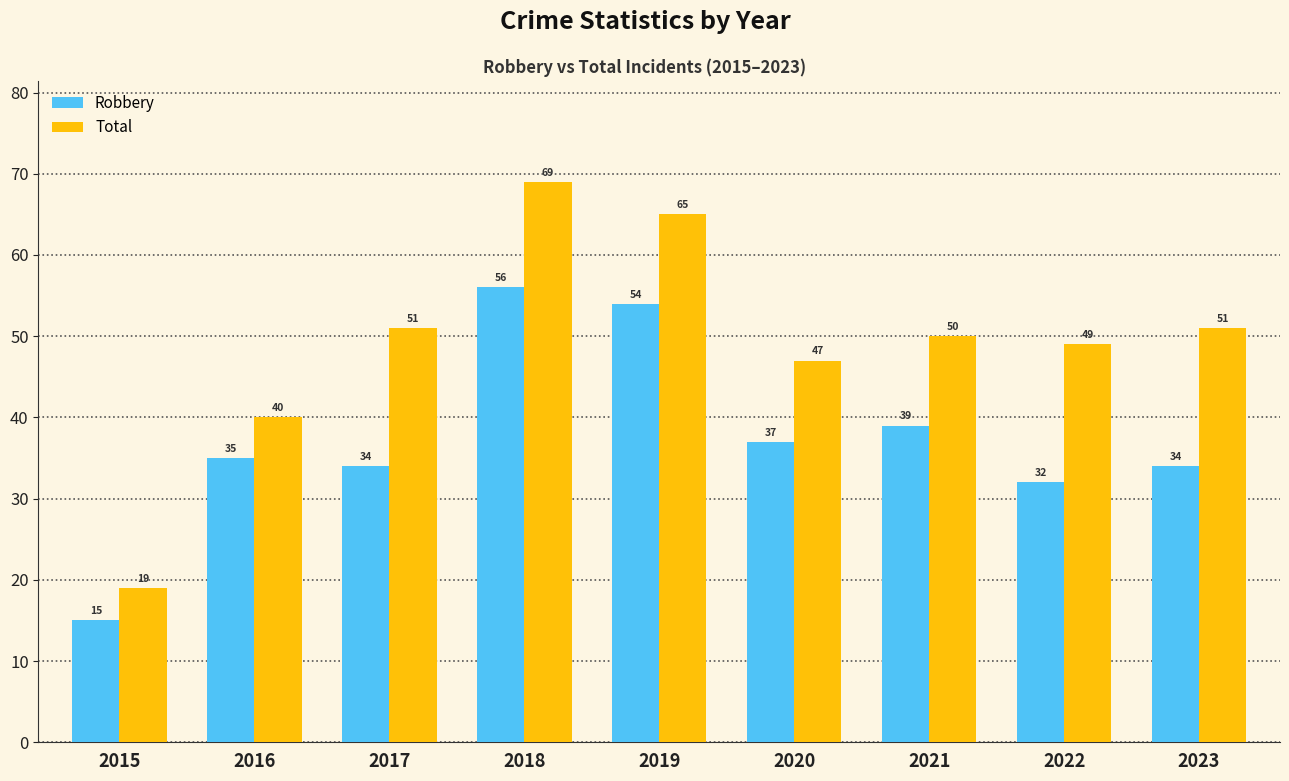

What is the difference between the second highest and minimum values in the Robbery series?

39